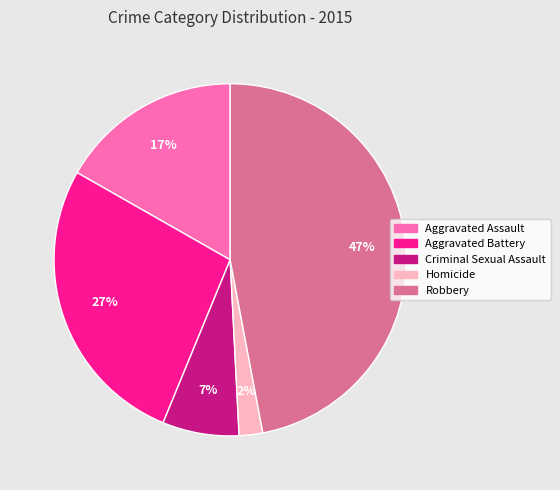

How many slices are in this pie chart?

5